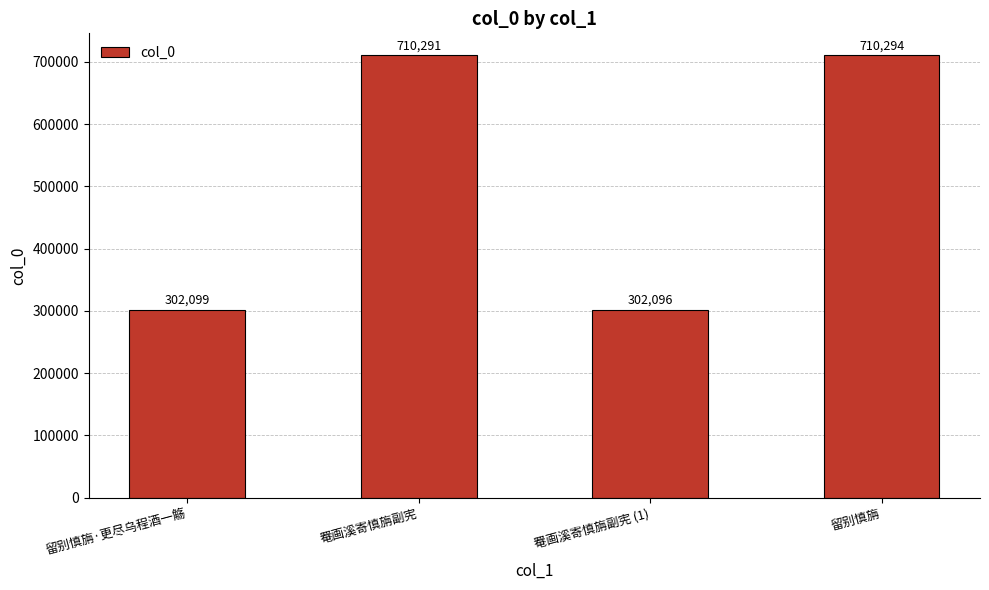

Reading left to right, extract all data points from this chart.

留别慎旃·更尽乌程酒一觞=302099	罨画溪寄慎旃副宪=710291	罨画溪寄慎旃副宪 (1)=302096	留别慎旃=710294